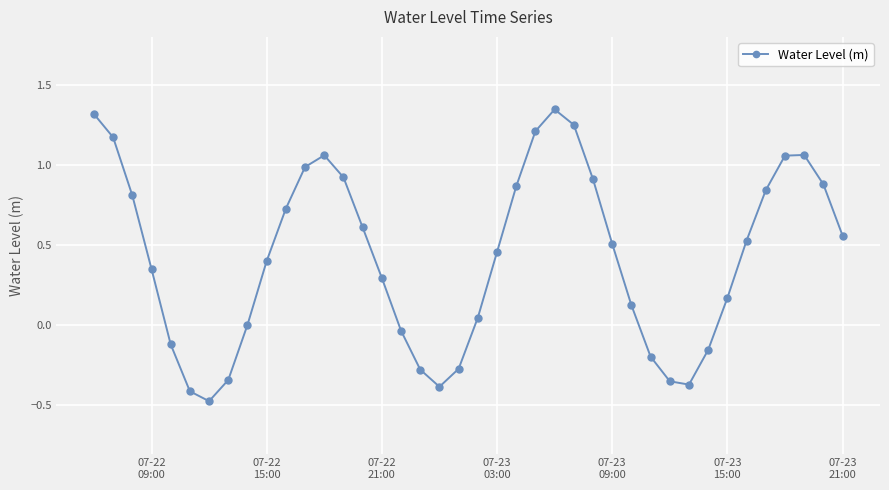

How many data points does each series have?

40